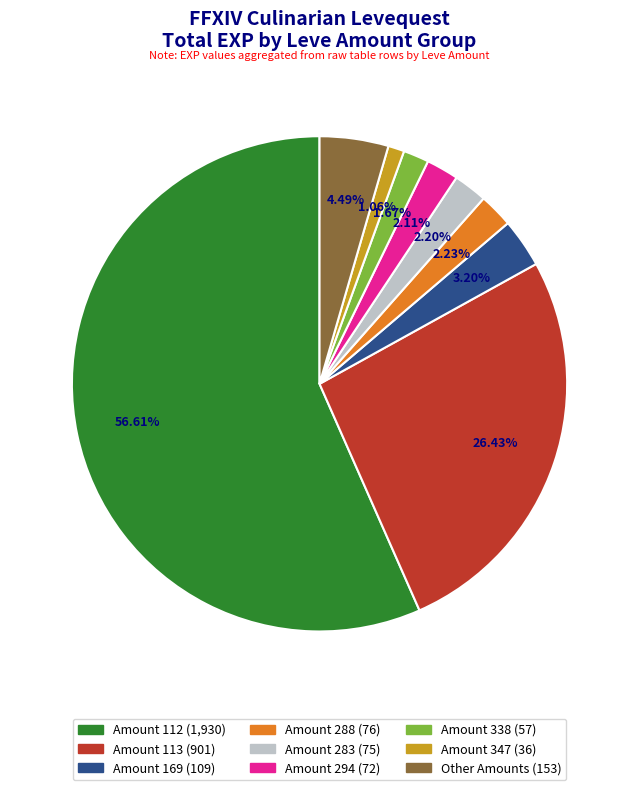

Count the number of slices in the pie.

9